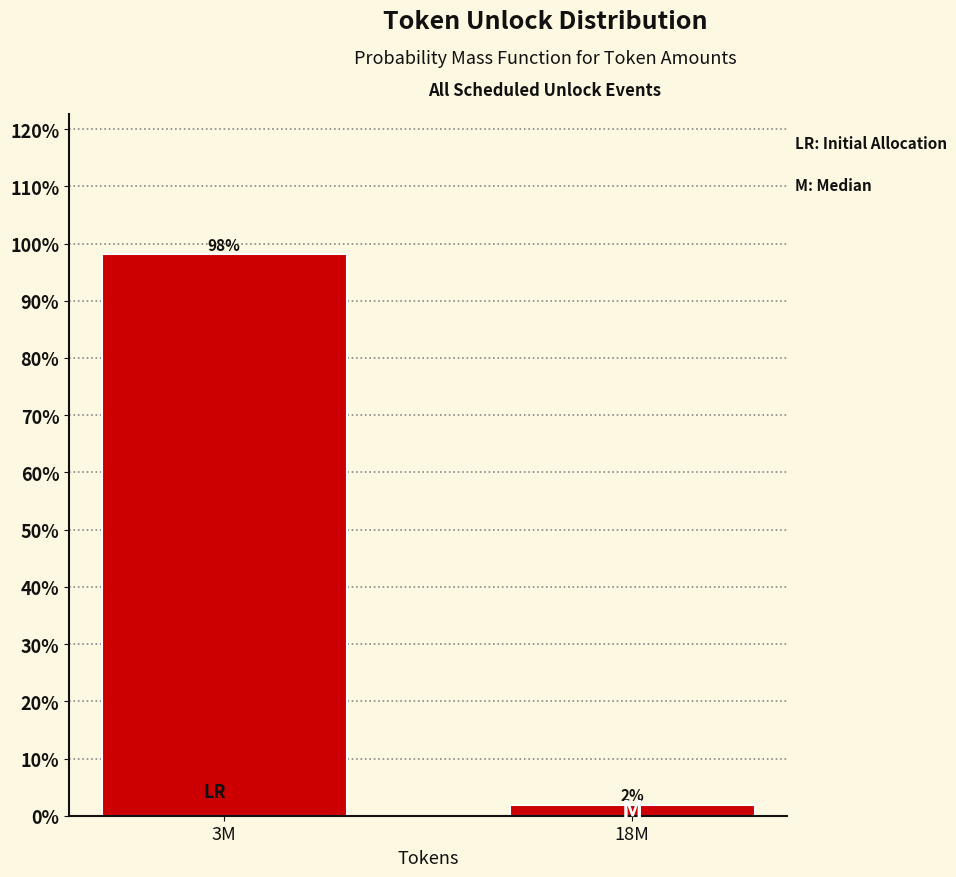

Which label corresponds to the smallest value in the chart?

18M